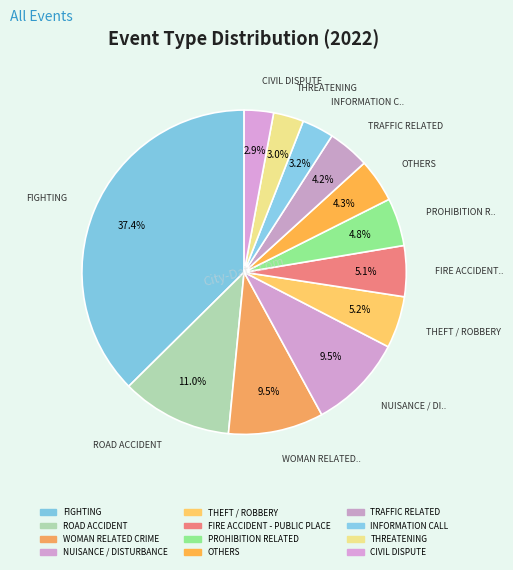

Which slice is the largest?

FIGHTING